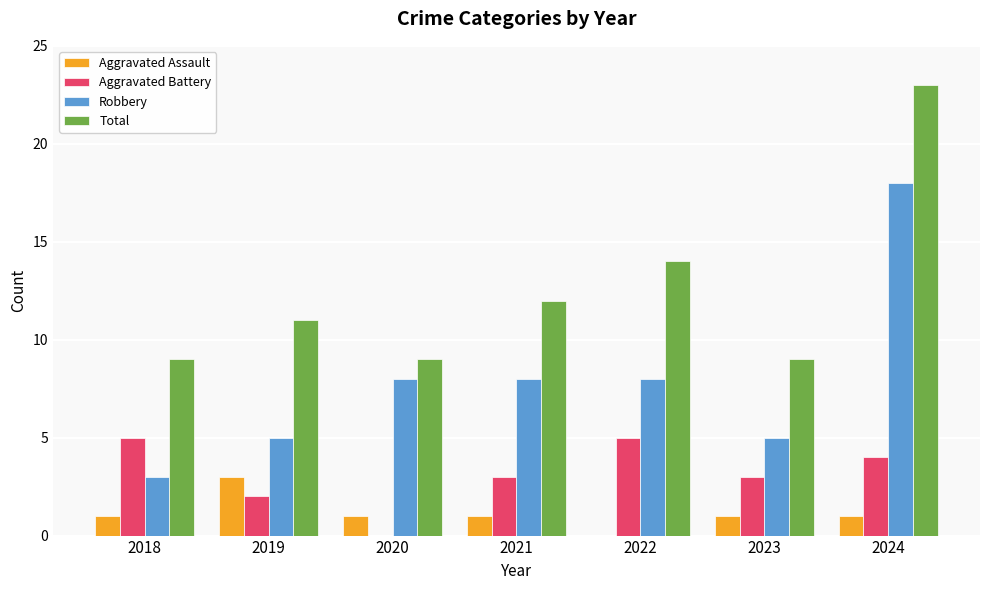

Reading left to right, extract all data points from this chart.

Aggravated Assault: 1	3	1	1	0	1	1
Aggravated Battery: 5	2	0	3	5	3	4
Robbery: 3	5	8	8	8	5	18
Total: 9	11	9	12	14	9	23